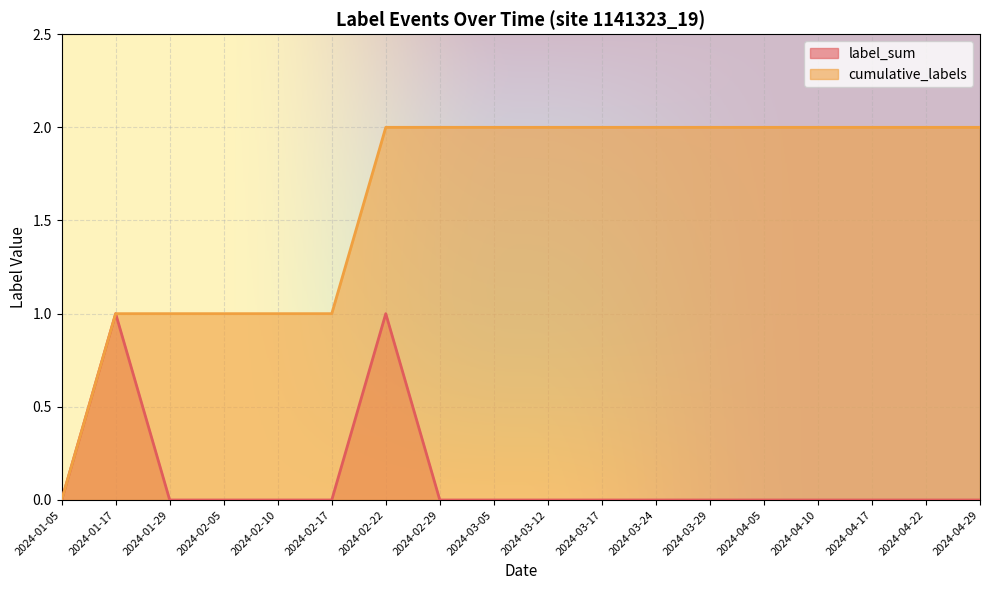

What is the label of the 4th point from the left?

2024-02-05